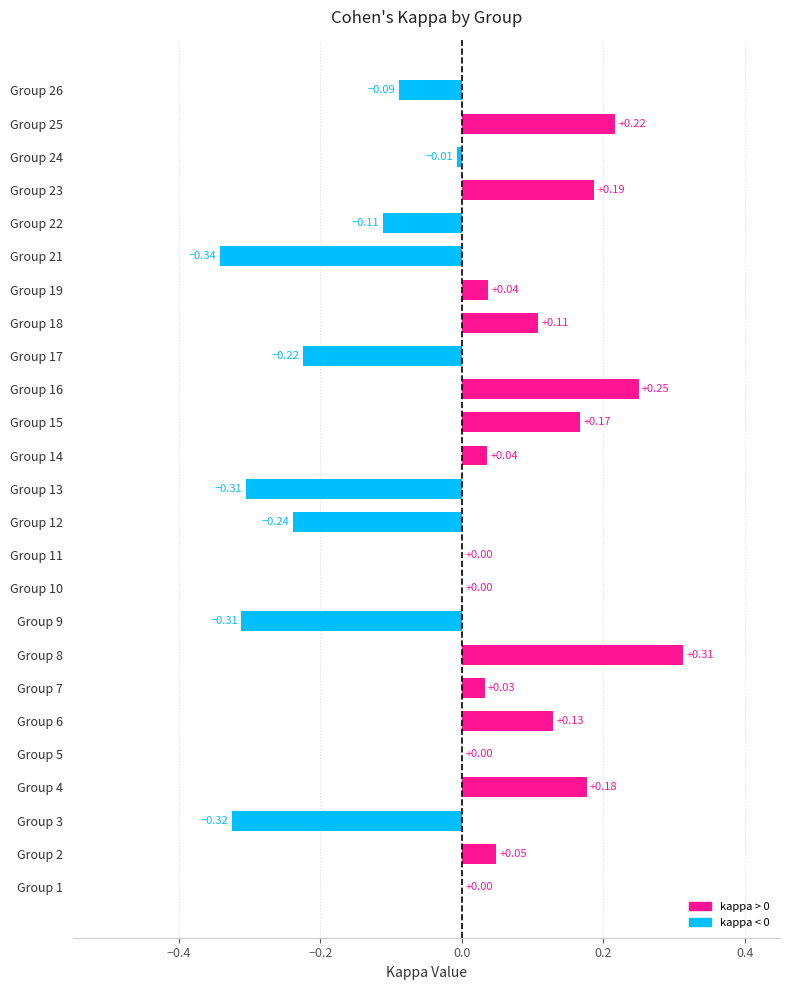

How many categories are shown in the chart?

25